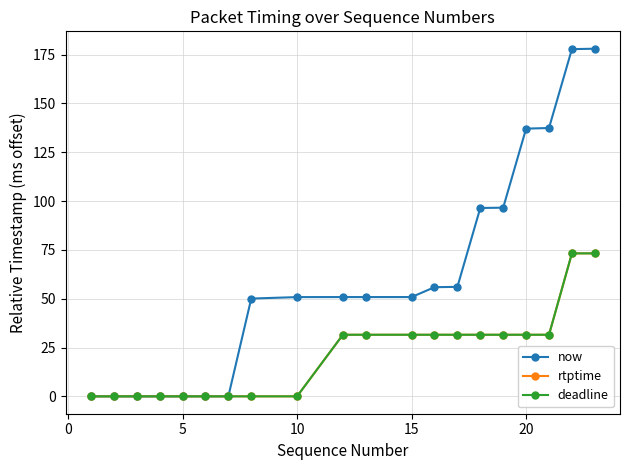

Is this an area chart (filled region under the line)?

No